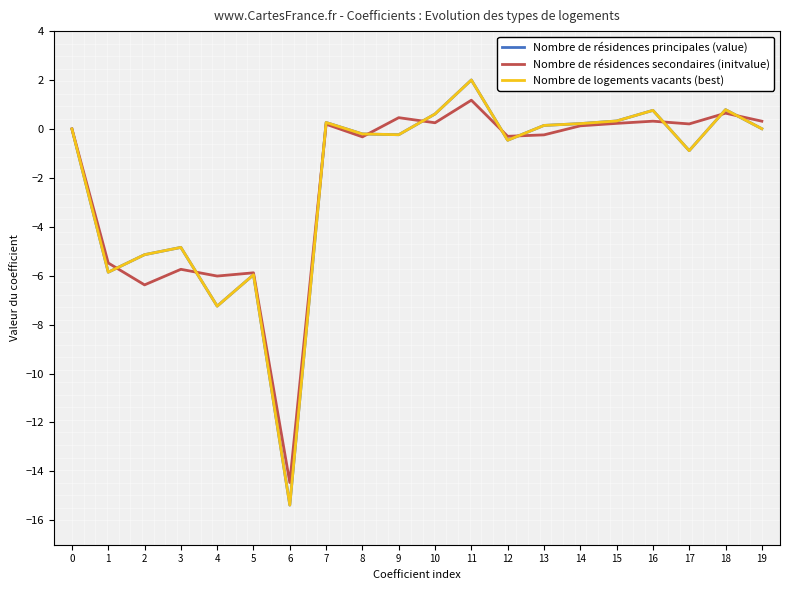

Does the chart have visible grid lines?

No